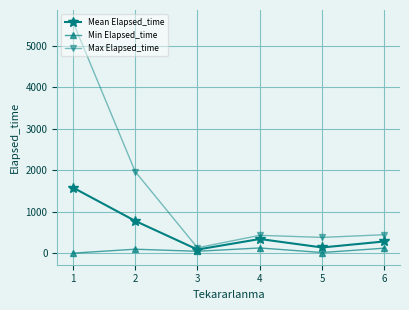

At which category does Mean Elapsed_time reach its first local valley?

3